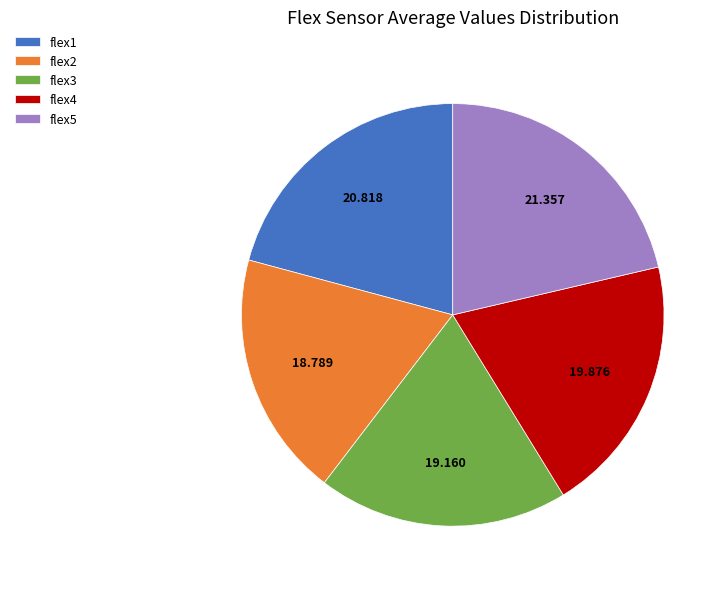

Do flex3 and flex5 together represent more than half of the pie?

No